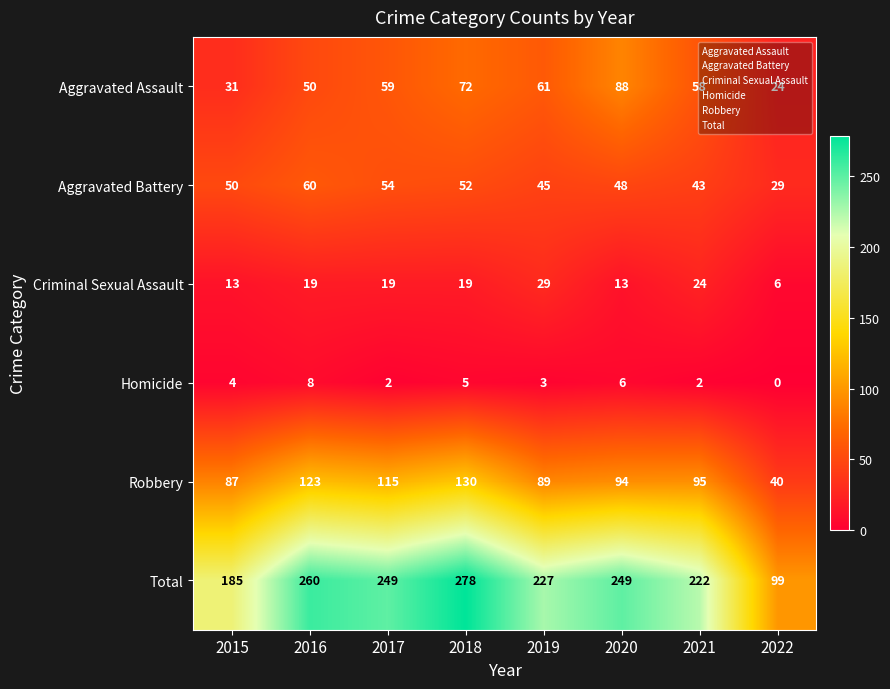

Where is Robbery nearest to the value 85?

2015